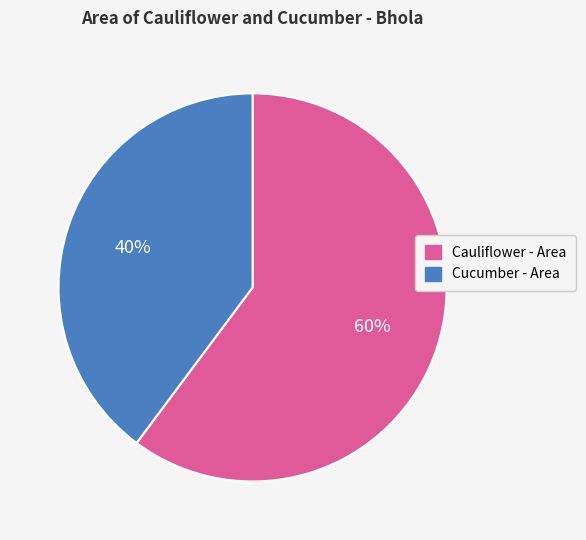

Does any single category account for the majority?

Yes